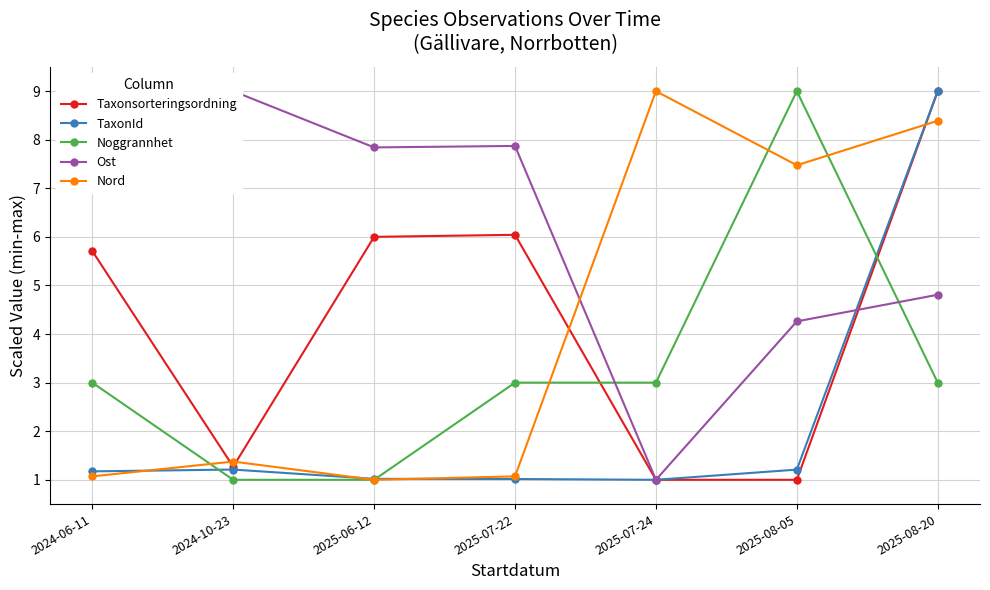

Is the value of TaxonId at 2025-06-12 greater than the value of Taxonsorteringsordning at 2024-10-23?

No